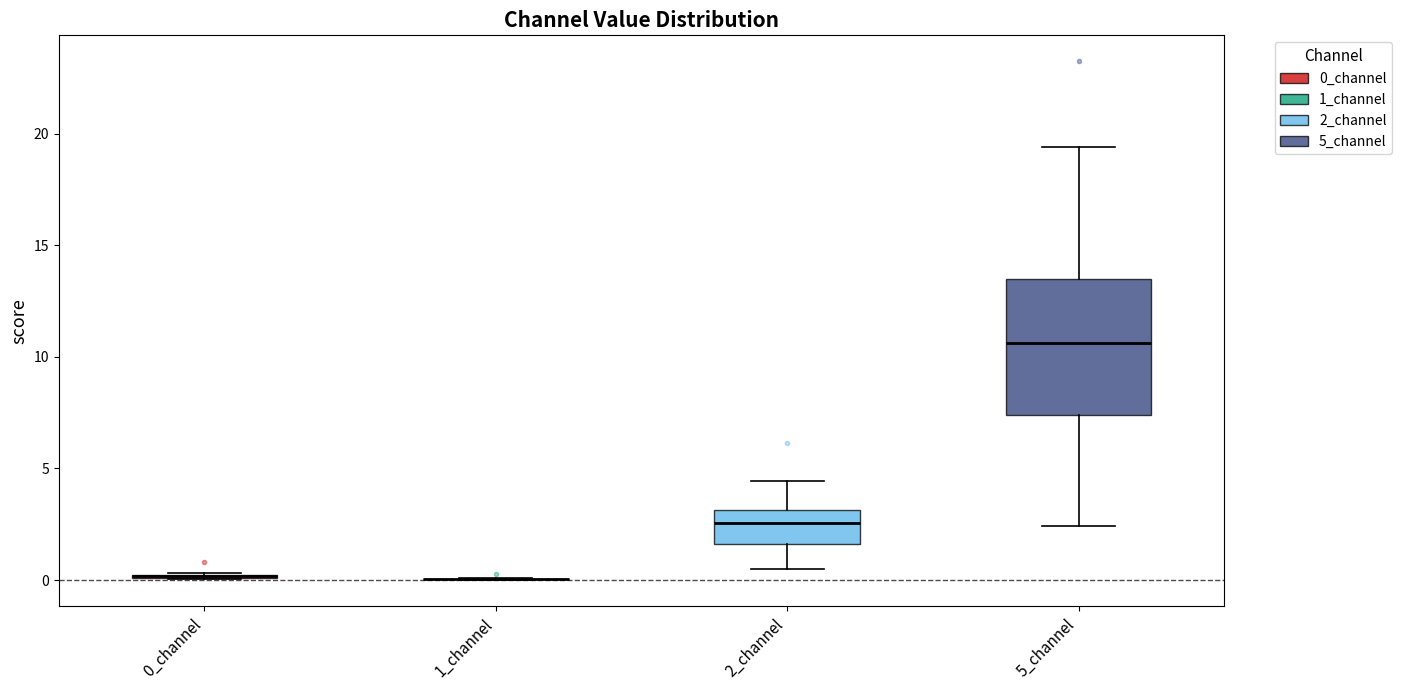

Reading left to right, transcribe this box plot: for each box, give where its median line is, the range the box spans, and where its two whiskers end, as read against the y-axis. The values are not printed on the chart, so give them approximately, as read against the axis.

0_channel: box collapsed to a line at 0.0, whiskers 0.0 to 0.5
1_channel: box collapsed to a line at 0.0, whiskers 0.0 to 0.0
2_channel: median 2.5, box 1.5 to 3.0, whiskers 0.5 to 4.5
5_channel: median 10.5, box 7.5 to 13.5, whiskers 2.5 to 19.5